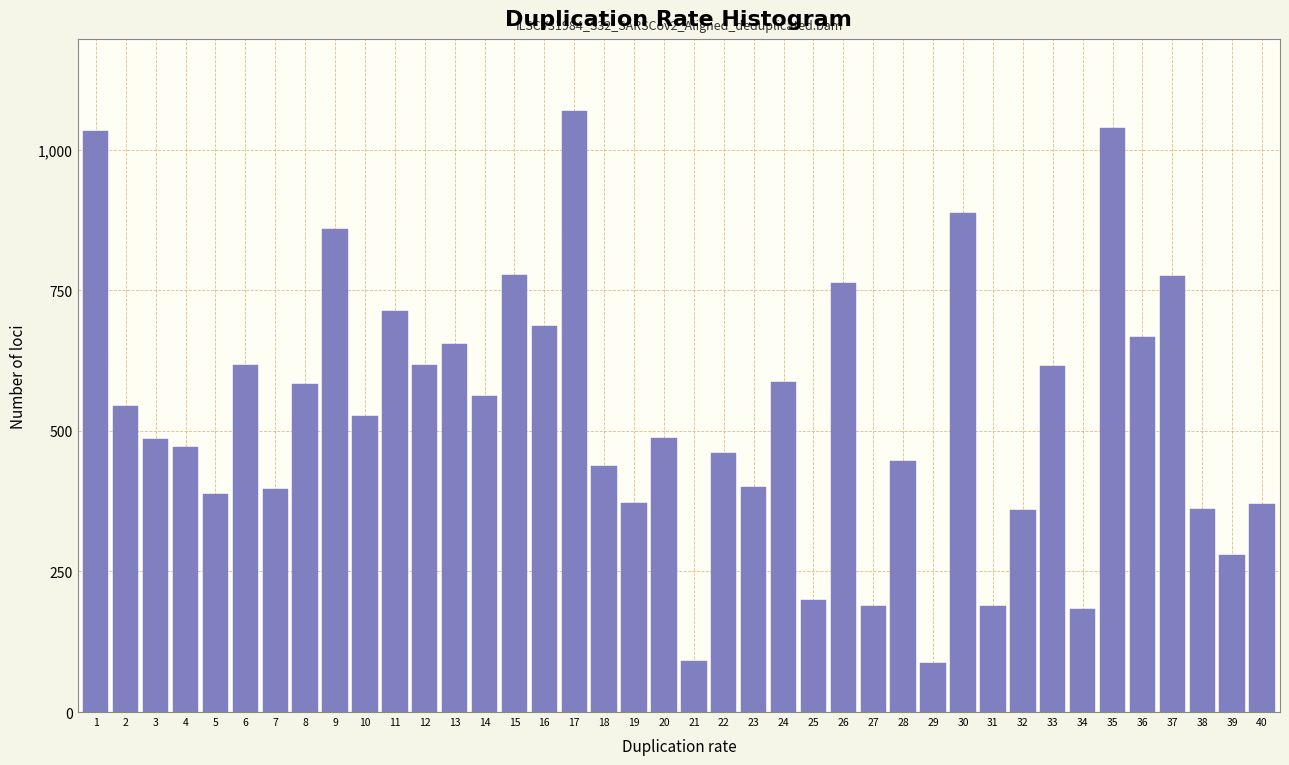

What is the maximum value shown in the chart?

1069